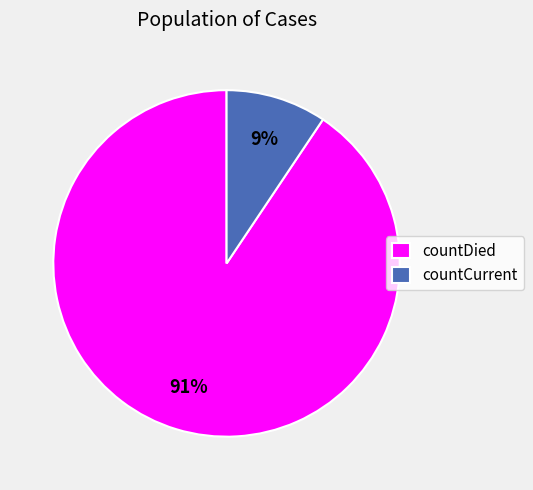

Which category accounts for the majority?

countDied